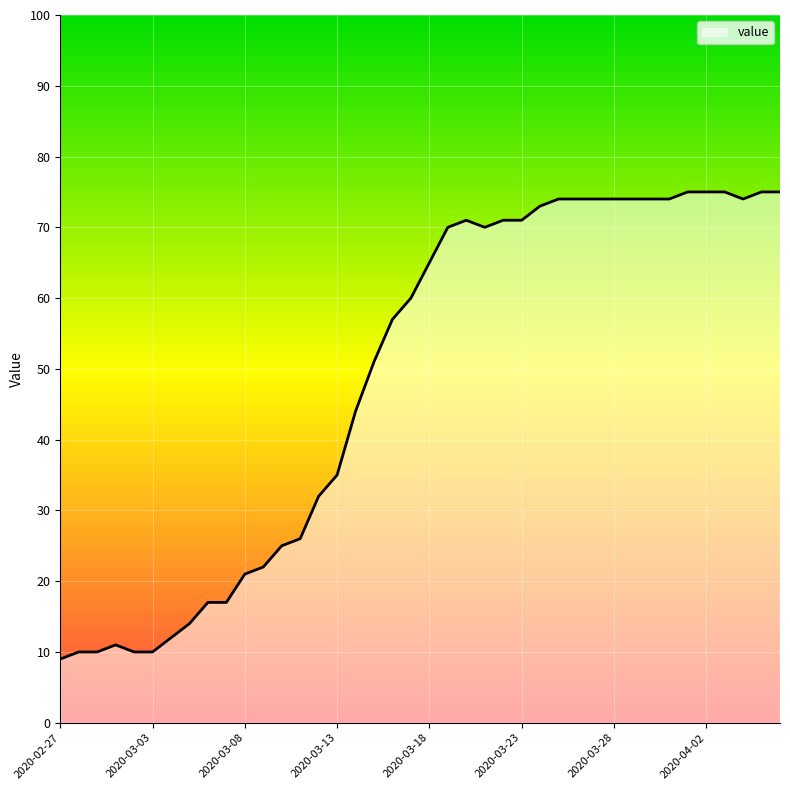

What is the average value?

49